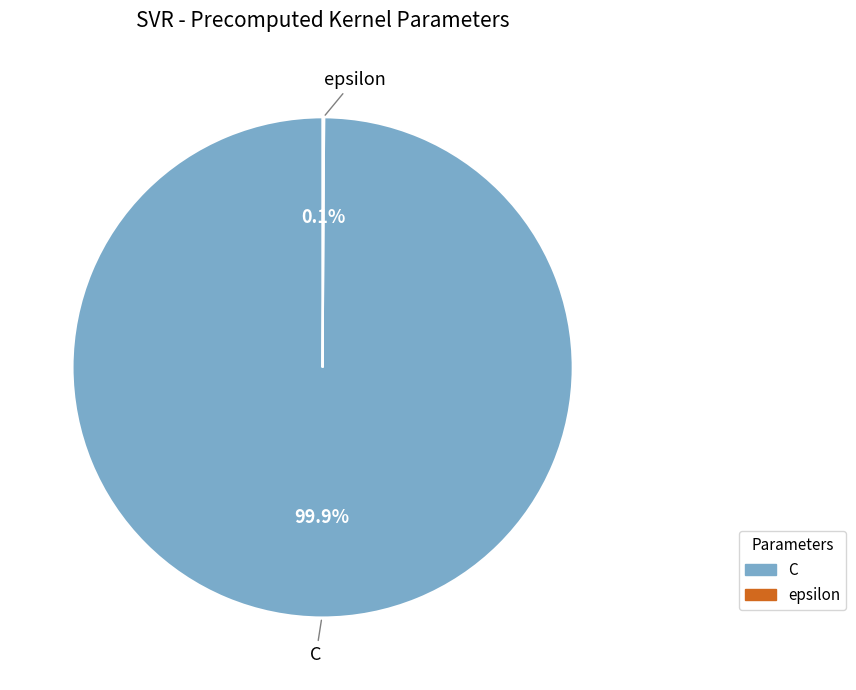

To the nearest percent, what is the average slice percentage?

50%